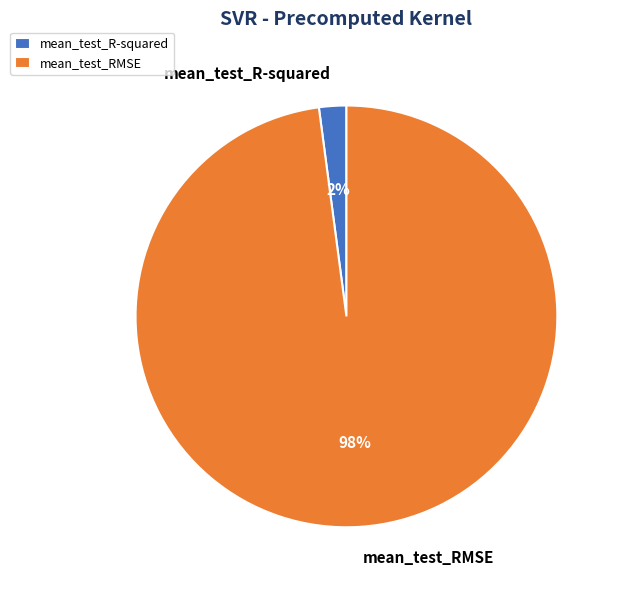

What percentage is the mean_test_R-squared slice, to the nearest percent?

2%